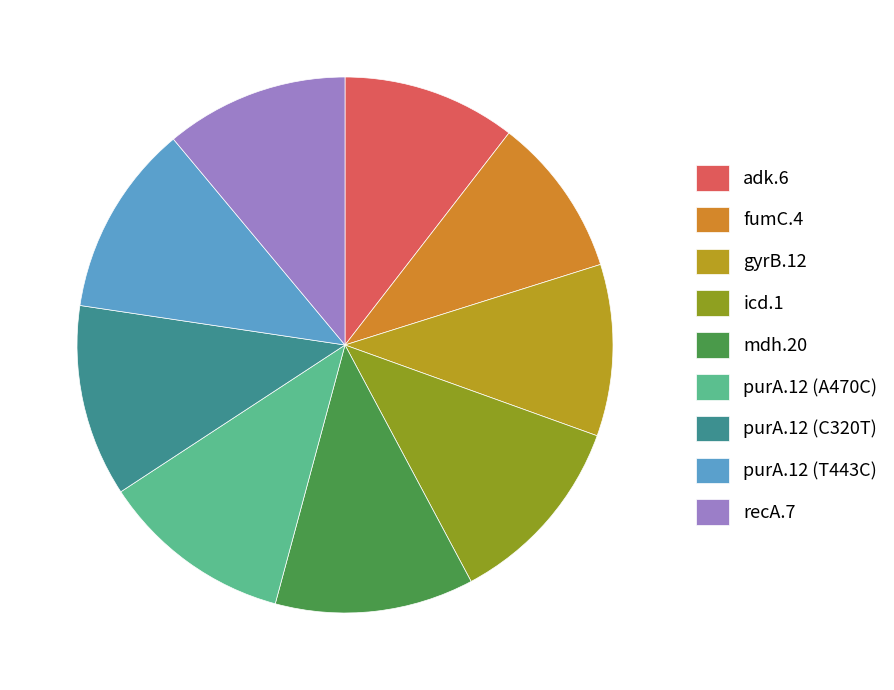

What is the change in value from adk.6 to fumC.4?

-28